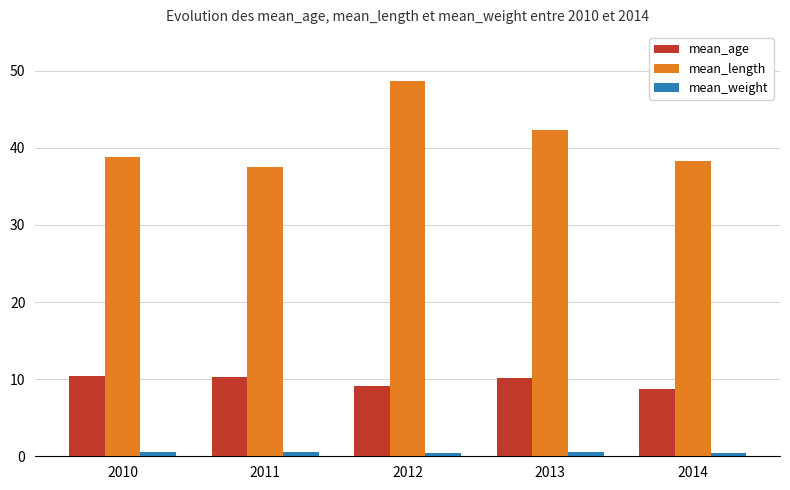

What is the total value across all series at 2010?

49.7